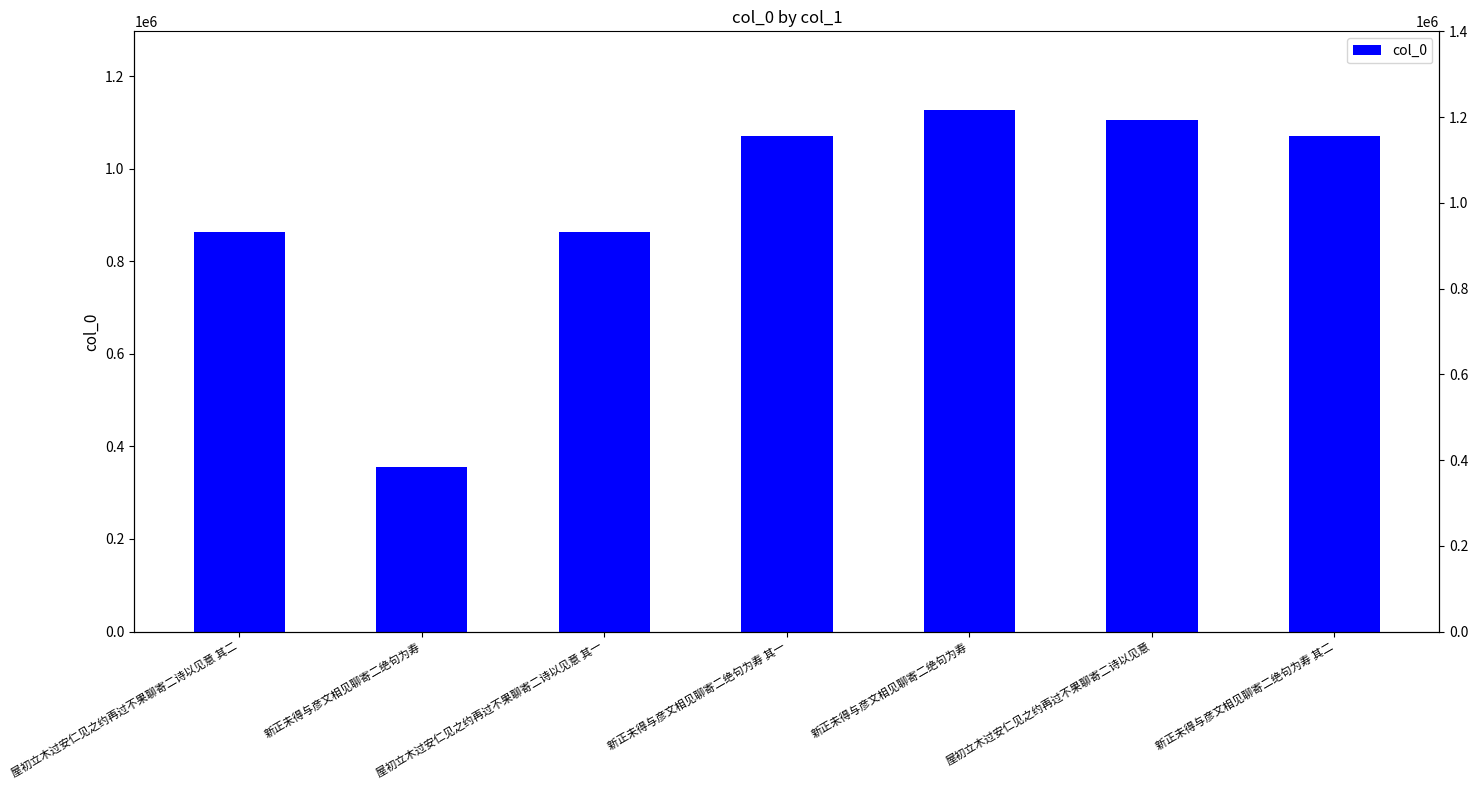

True or false: the data shows 524377 at 新正未得与彦文相见聊寄二绝句为寿.

False